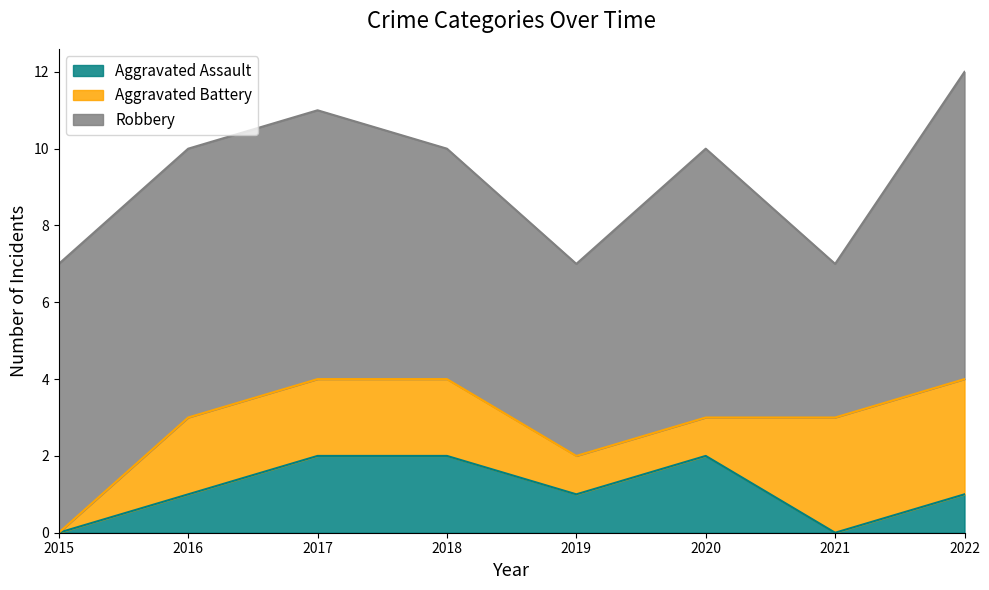

True or false: Aggravated Assault has a value of 1 at 2017.

False